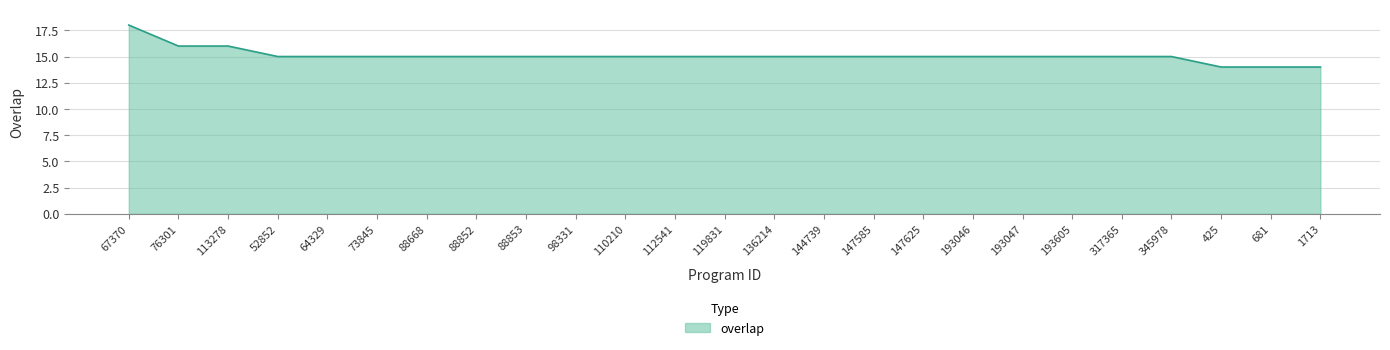

What is the difference between the maximum and minimum values?

4